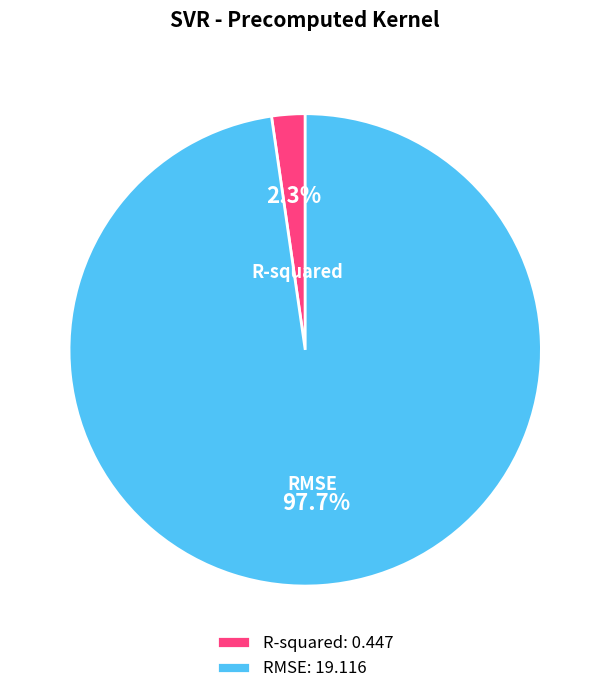

Is it true that RMSE is 98% of the pie?

True